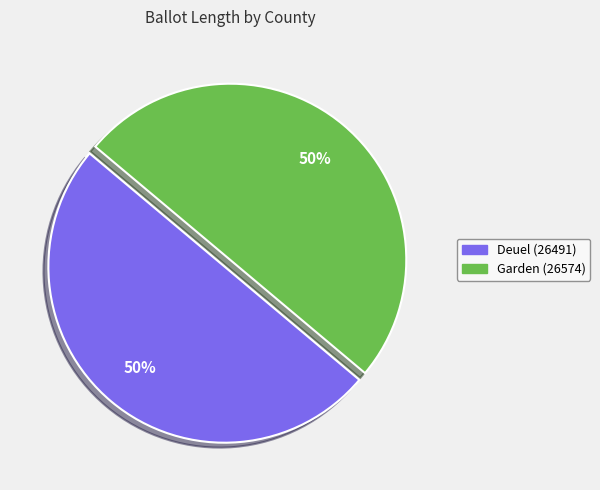

True or false: Garden (26574) accounts for 50% of the total.

True